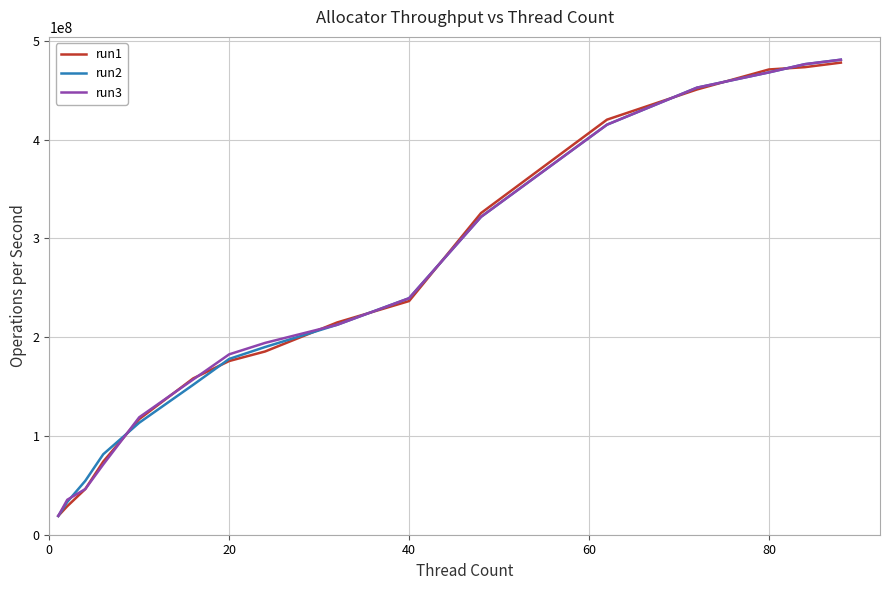

True or false: run2 has more than 1 interior local peaks.

False